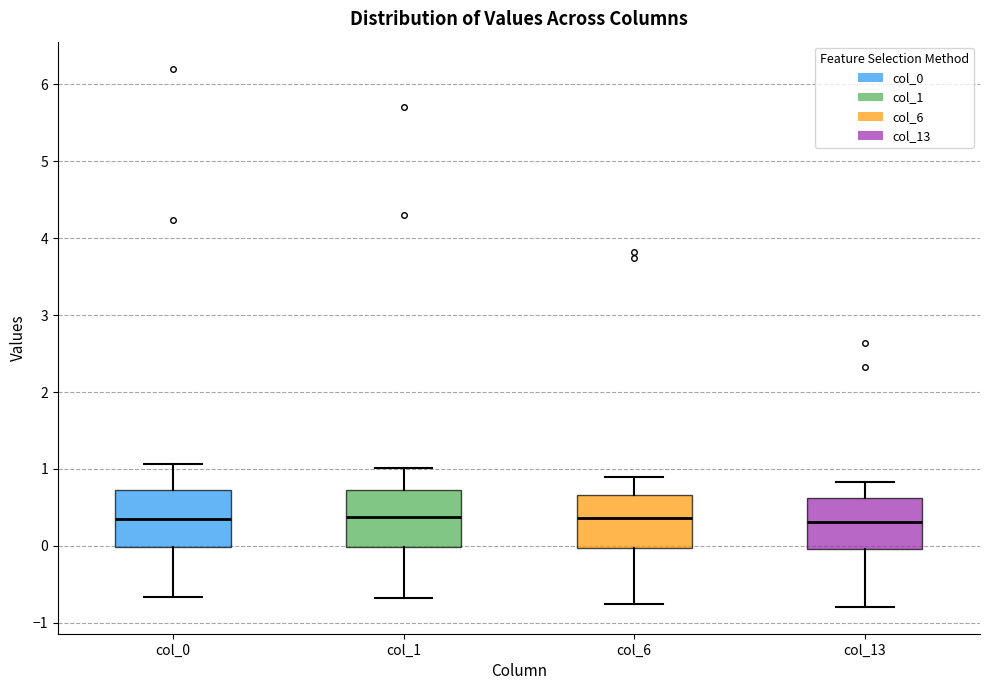

Reading left to right, read every box against the y-axis: the position of its median line, the range the box covers, and the ends of its whiskers. The values are not printed on the chart, so give them approximately, as read against the axis.

col_0: median 0.3, box 0.0 to 0.7, whiskers -0.7 to 1.1
col_1: median 0.4, box 0.0 to 0.7, whiskers -0.7 to 1.0
col_6: median 0.4, box 0.0 to 0.7, whiskers -0.8 to 0.9
col_13: median 0.3, box 0.0 to 0.6, whiskers -0.8 to 0.8